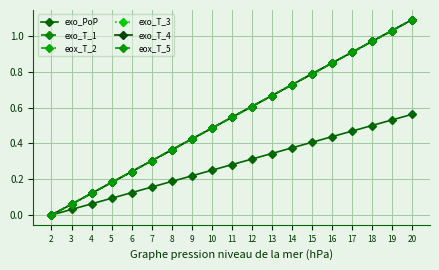

What is the average value of the exo_T_4 series?

0.5